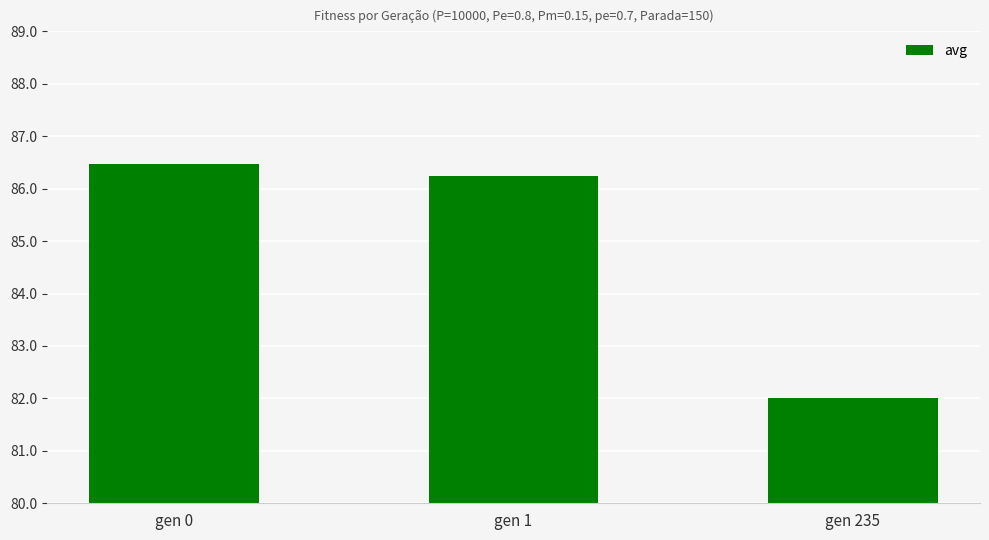

Where does the data first go above 86?

gen 0